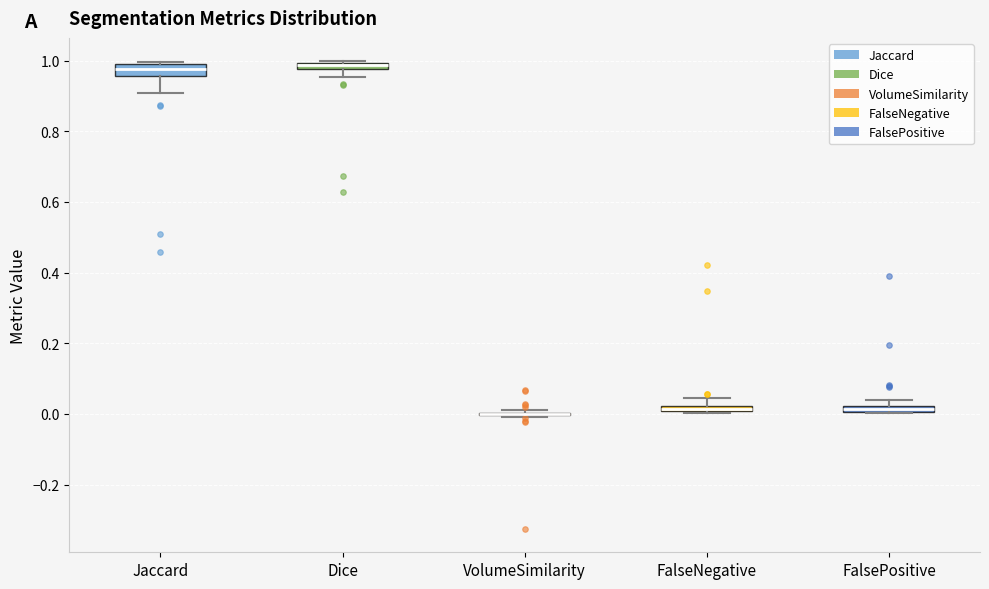

Where does the lower whisker of the box for Jaccard end on the y-axis? The values are not printed on the chart, so give them approximately, as read against the axis.

0.90